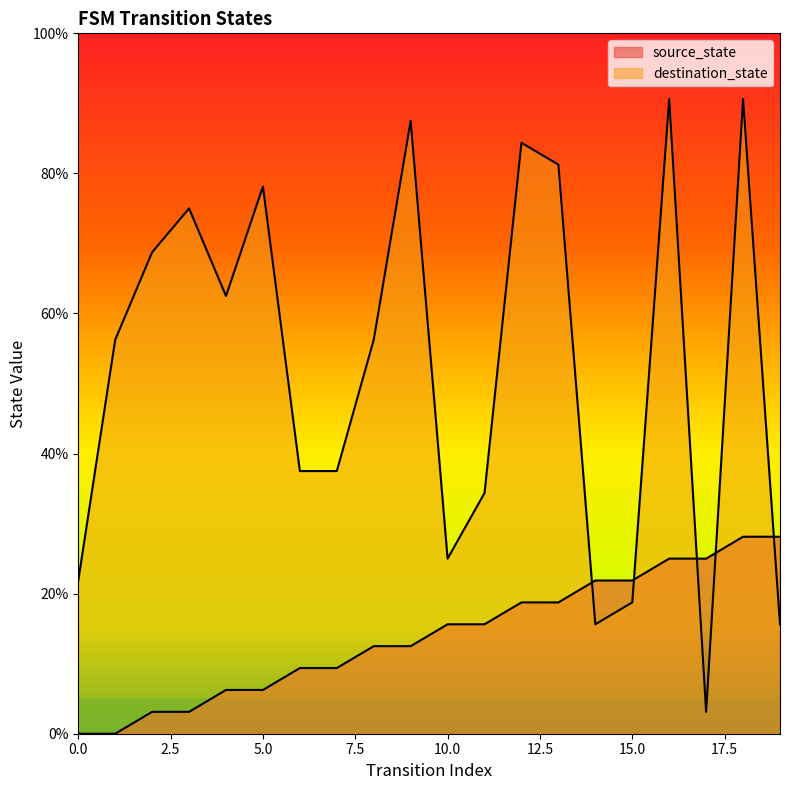

Rank the series by their average value, from highest to lowest.

destination_state, source_state